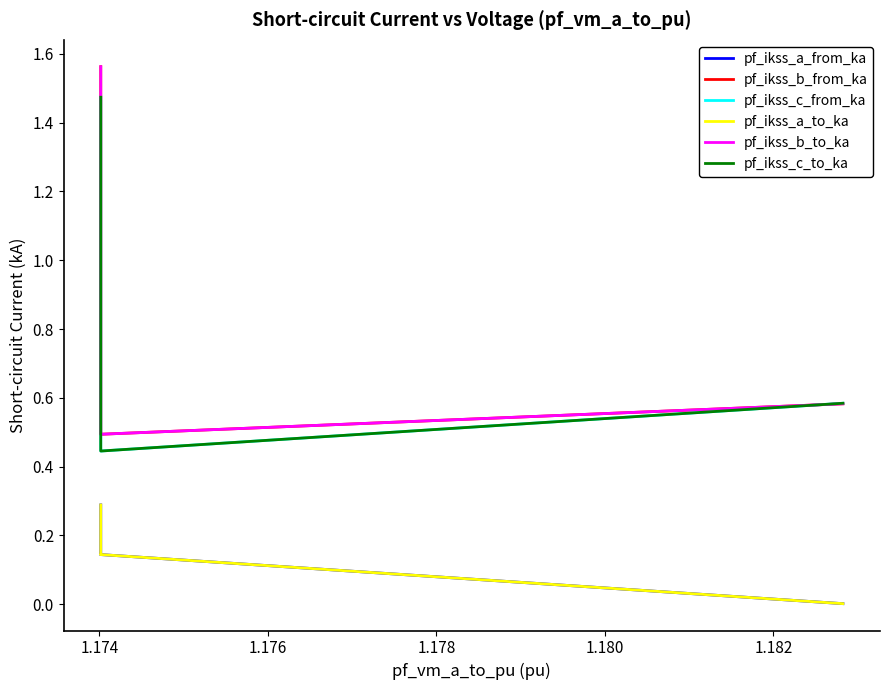

Between 1.174 and 1.178, which series saw the biggest shift?

pf_ikss_b_to_ka